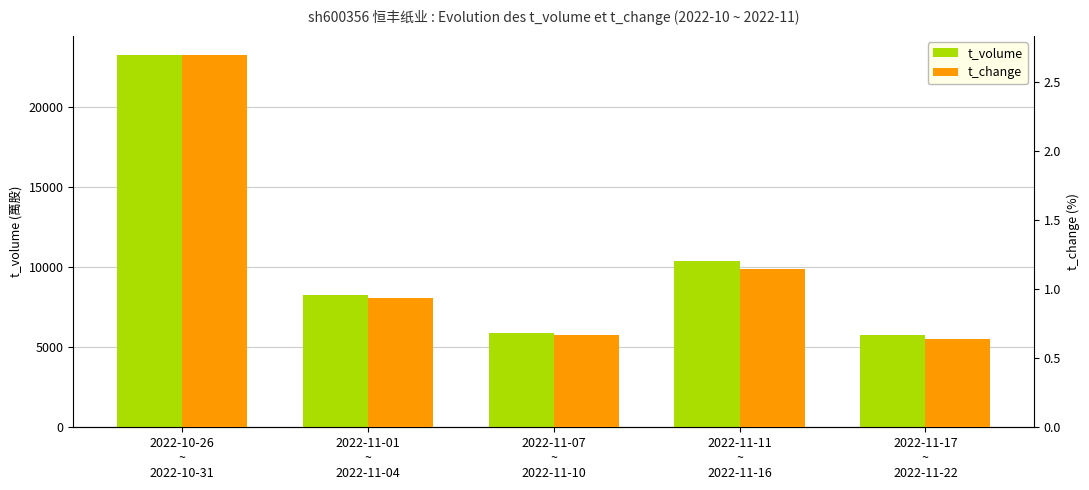

The t_volume series shows 2661.3 at 2022-11-17
~
2022-11-22. True or false?

False